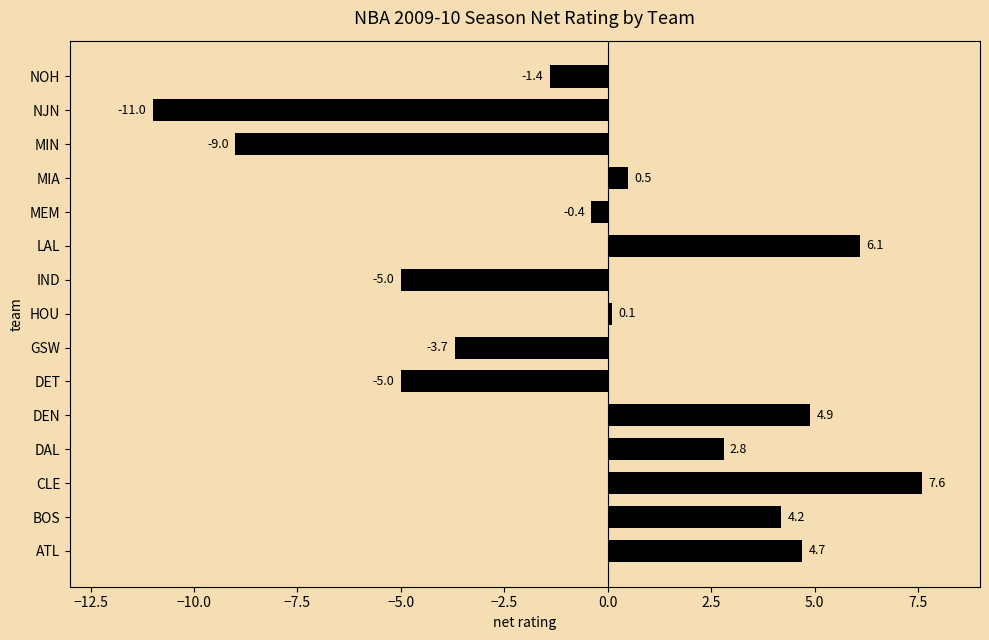

What is the sum of all values?

-4.6